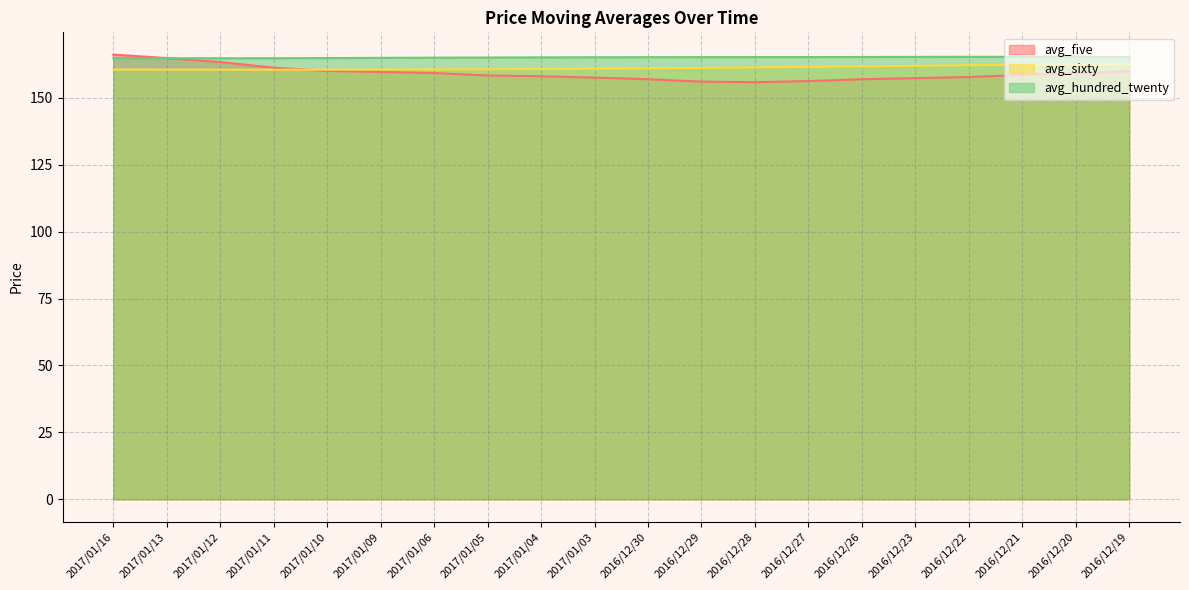

What is the sum of the avg_hundred_twenty values at 2016/12/29 and 2016/12/21?

330.4